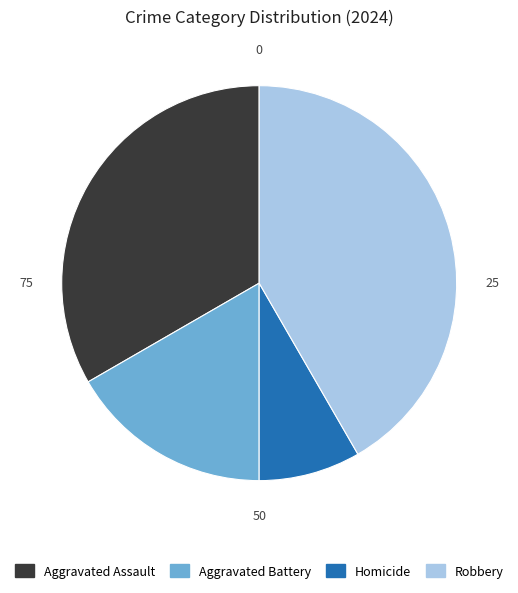

Does Robbery account for over 50% of the chart?

No